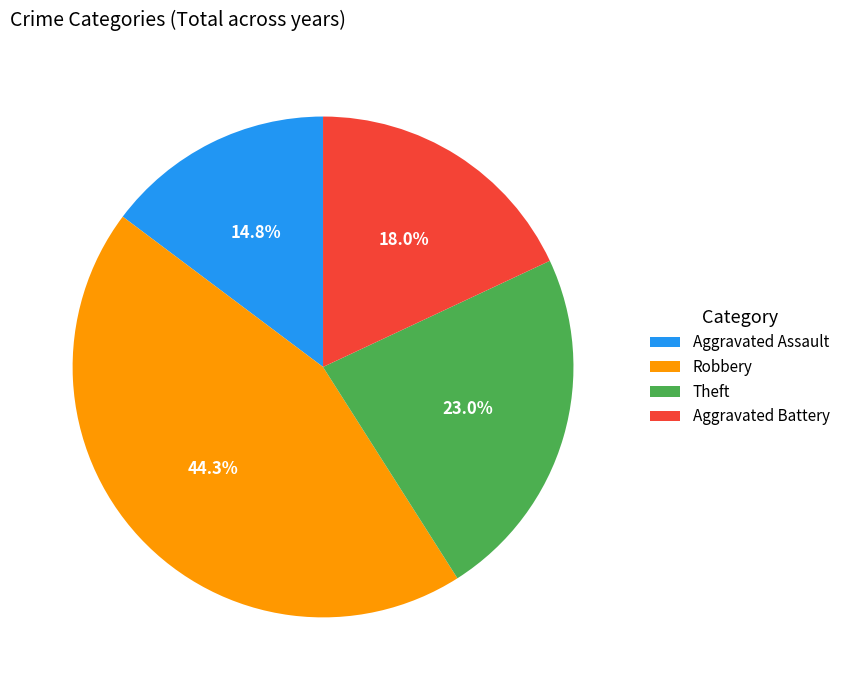

To the nearest percent, what portion does Aggravated Assault represent?

15%